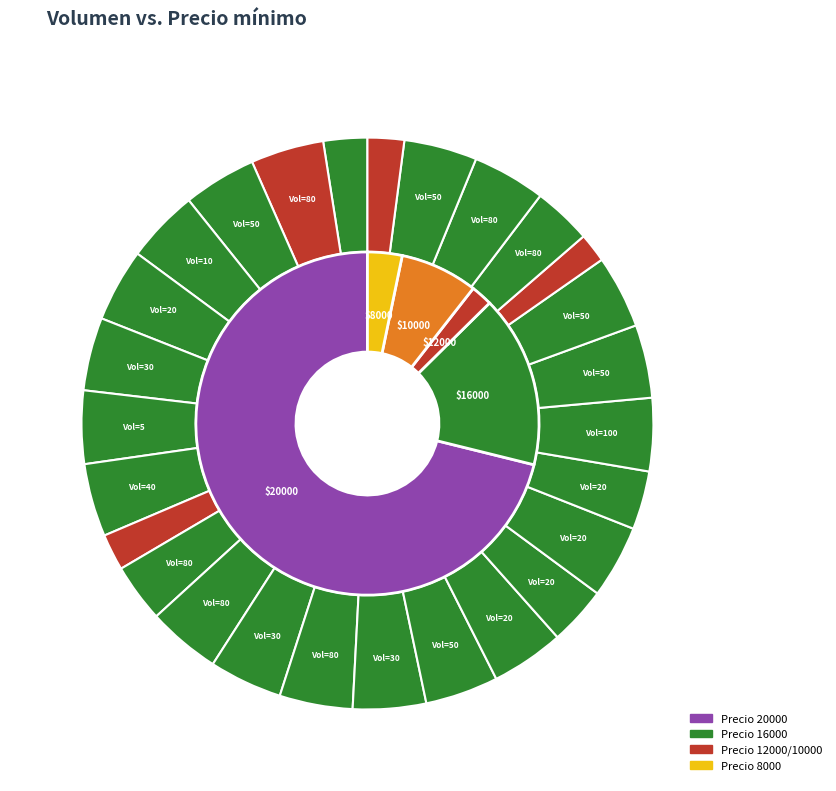

True or false: 80 accounts for 4% of the total.

True